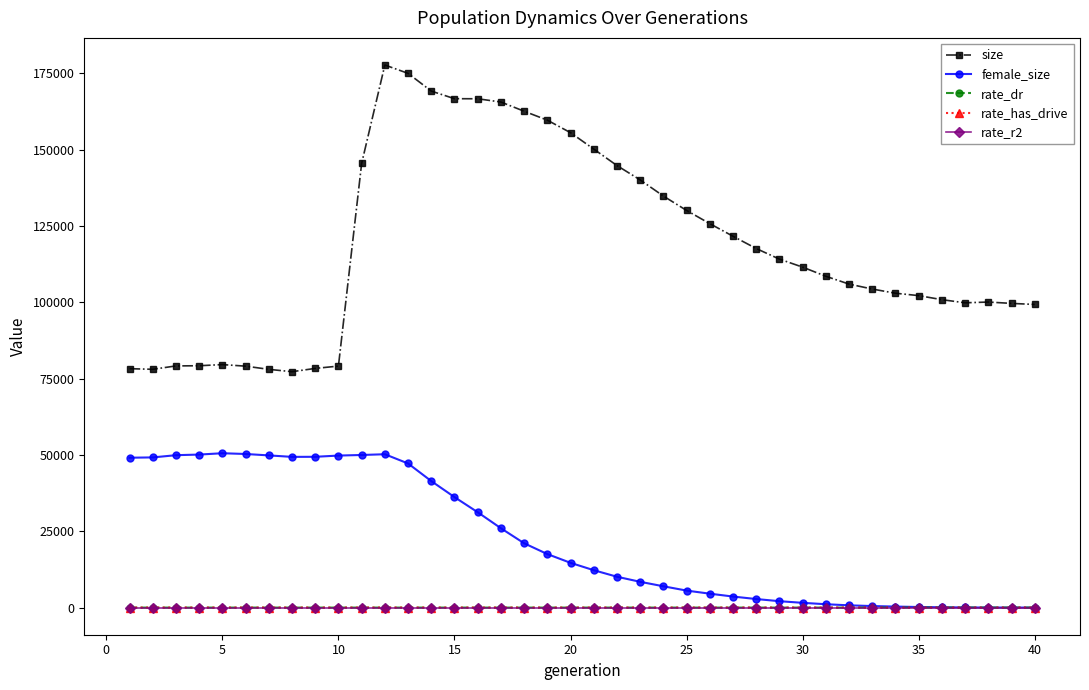

Which series has the largest range (max minus min)?

size